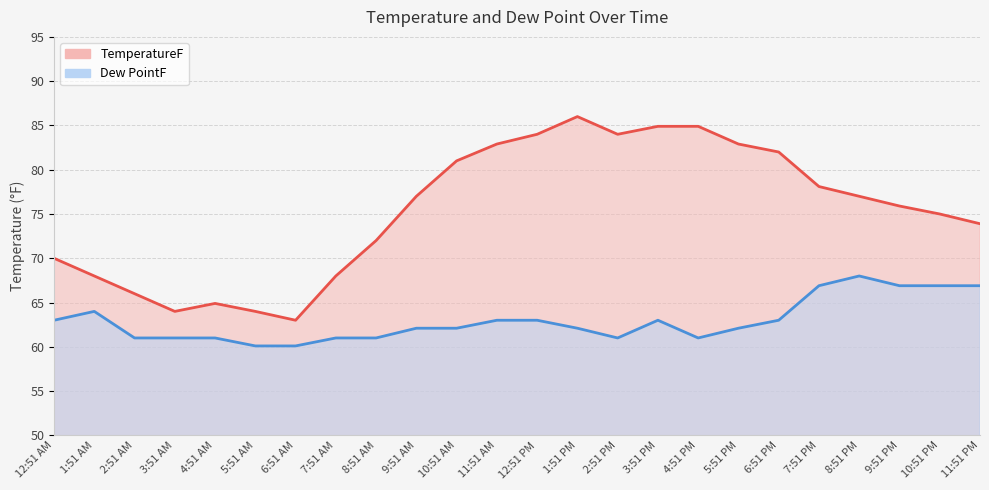

List the series in order of their peak value, highest first.

TemperatureF, Dew PointF